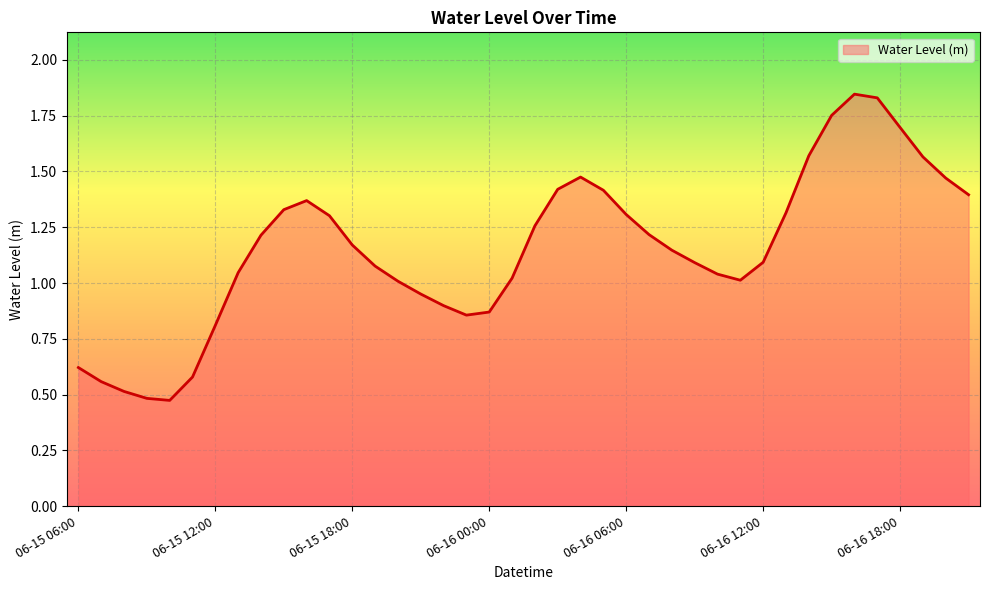

What is the value of the 11th point from the left?

1.4